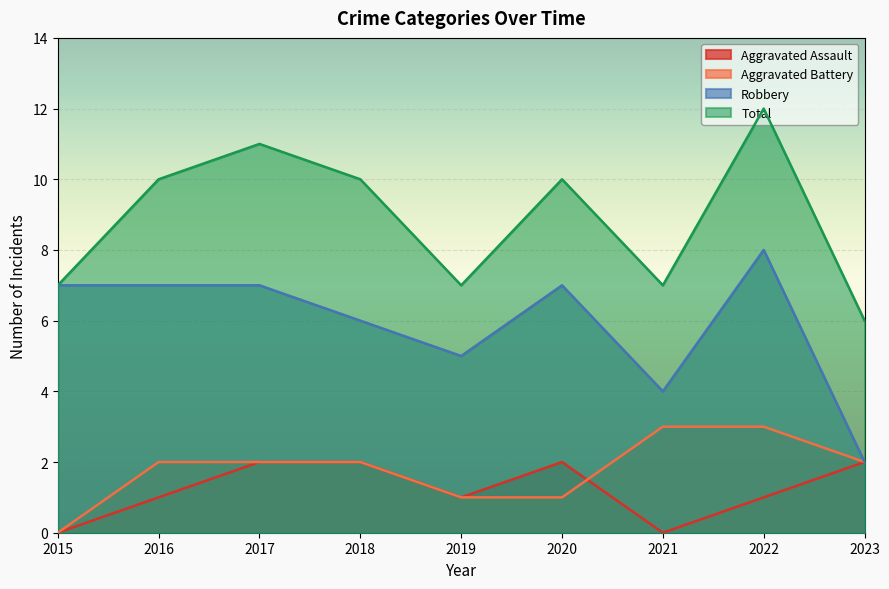

Read the Aggravated Battery value at 2022.

3